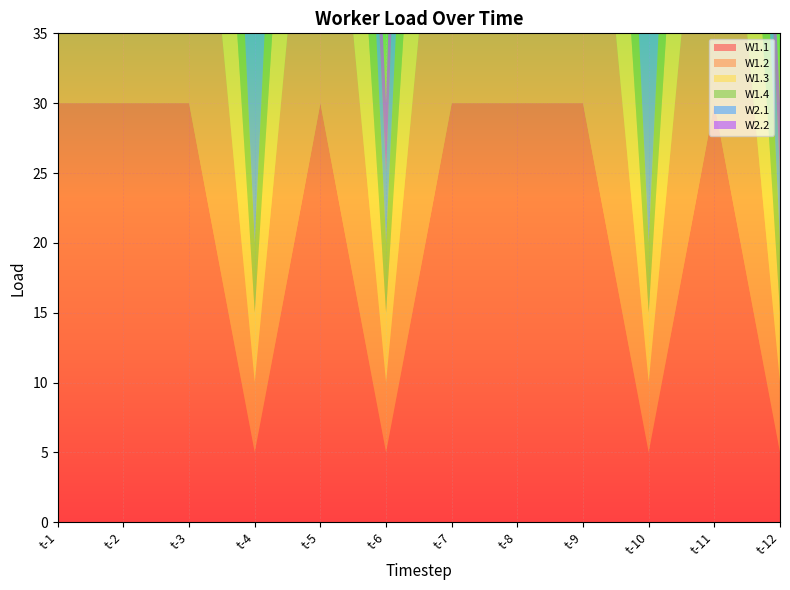

Reading left to right, what are all the values shown in this chart?

W1.1: 30	30	30	5	30	5	30	30	30	5	30	5
W1.2: 30	30	30	5	30	5	30	30	30	5	30	5
W1.3: 30	30	30	5	30	5	30	30	30	5	30	5
W1.4: 30	30	30	5	30	5	30	30	30	5	30	5
W2.1: 30	30	30	30	5	5	30	30	30	30	5	5
W2.2: 30	30	30	30	5	5	30	30	30	30	5	5